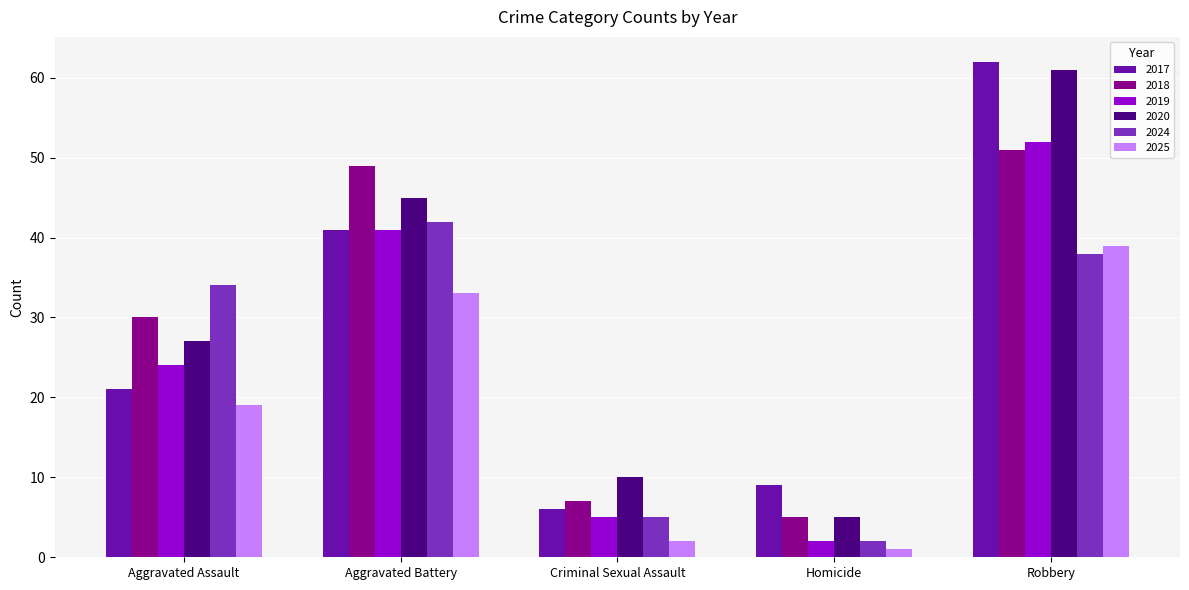

What is the difference between the maximum and minimum values in the 2018 series?

46